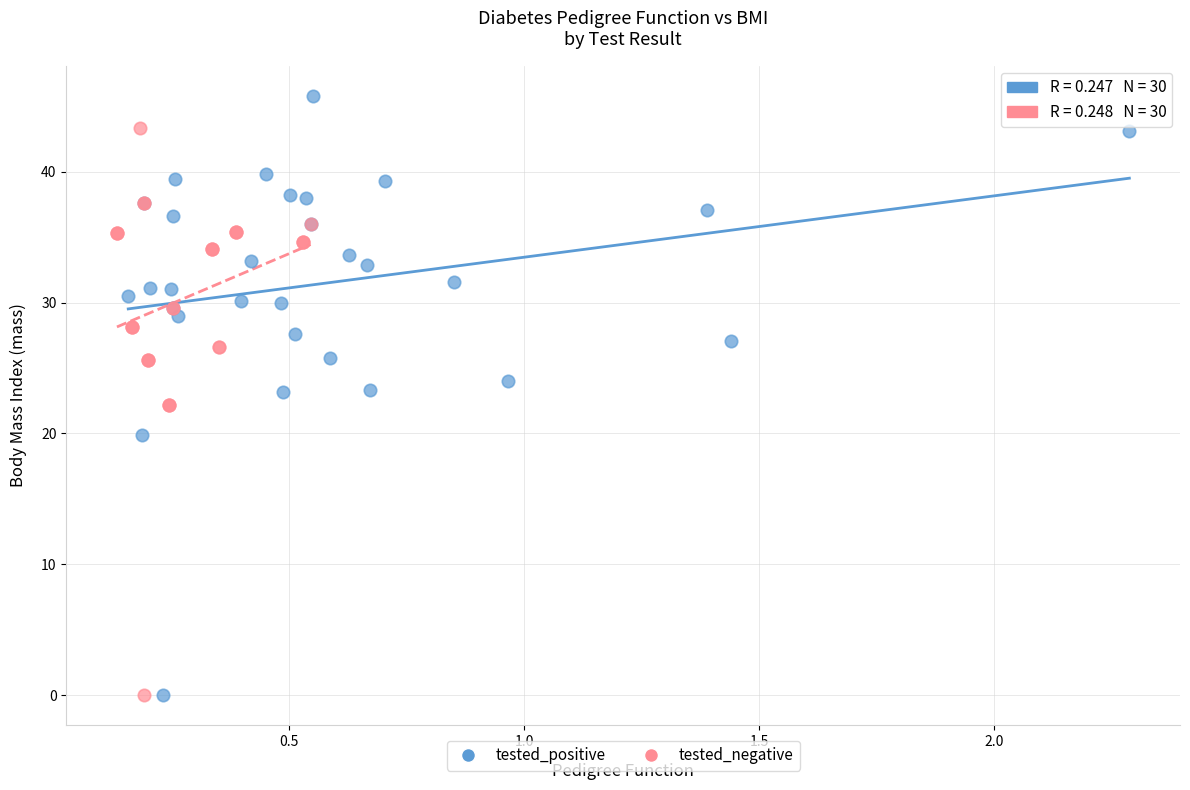

Which series reaches the maximum Y coordinate?

tested_positive